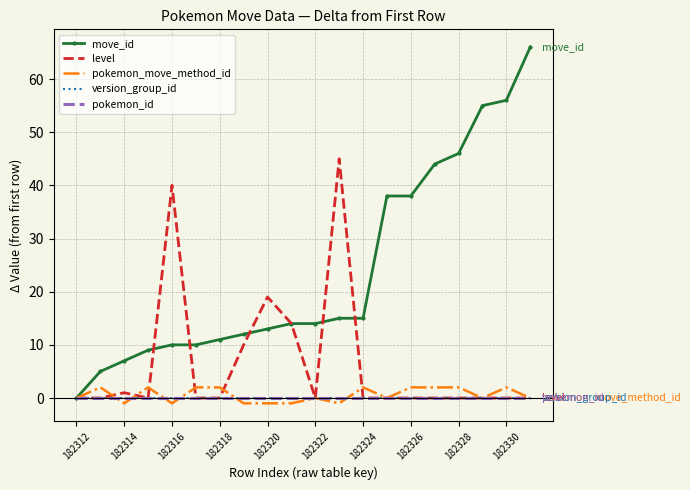

What is the difference between the maximum and minimum values in the pokemon_move_method_id series?

3